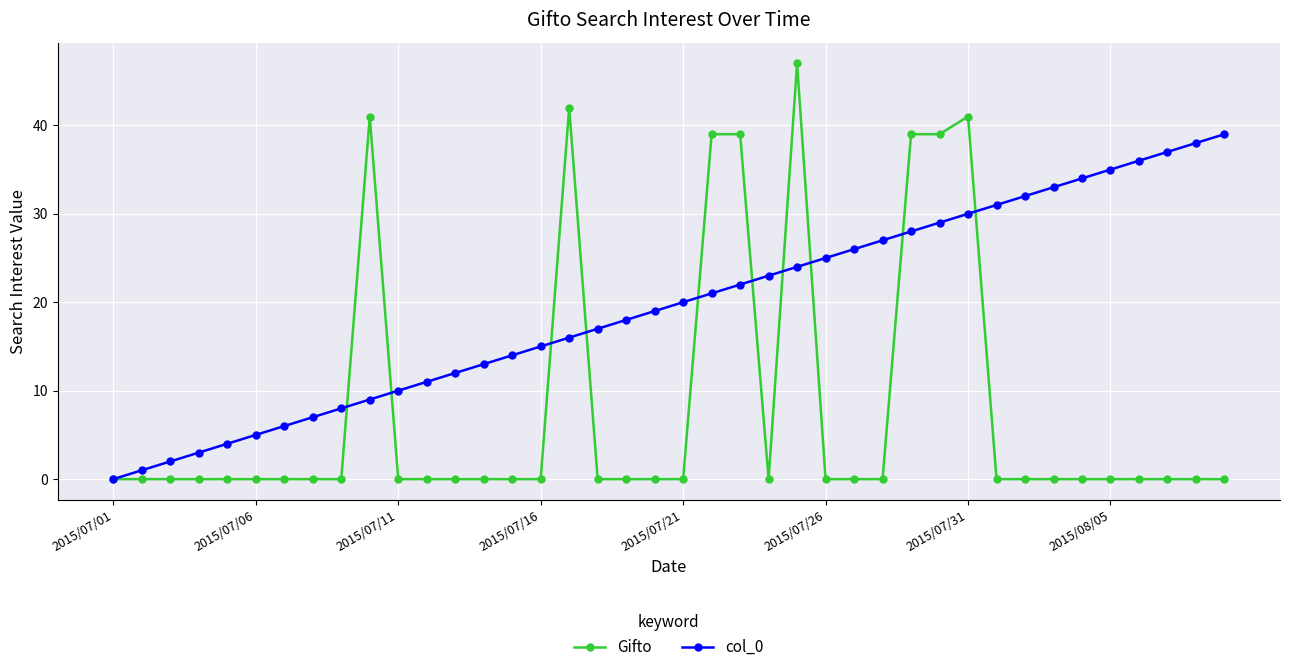

What is the greatest value displayed?

47